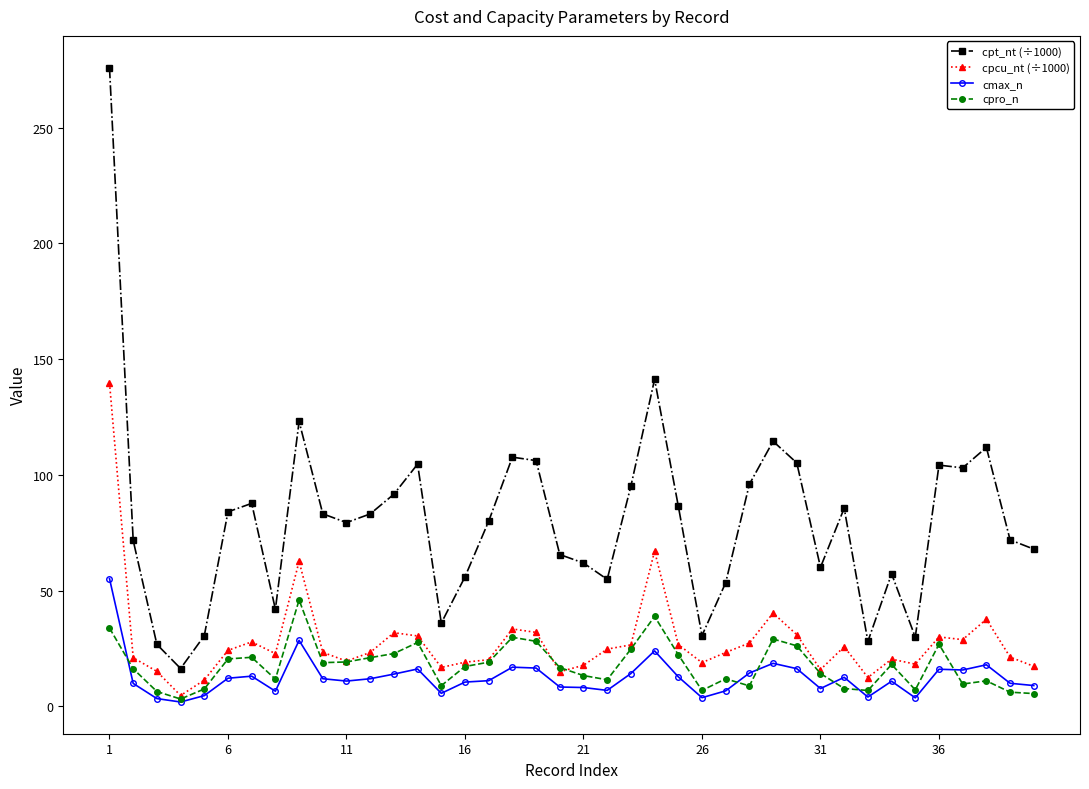

What is the maximum value shown in the chart?

276.0